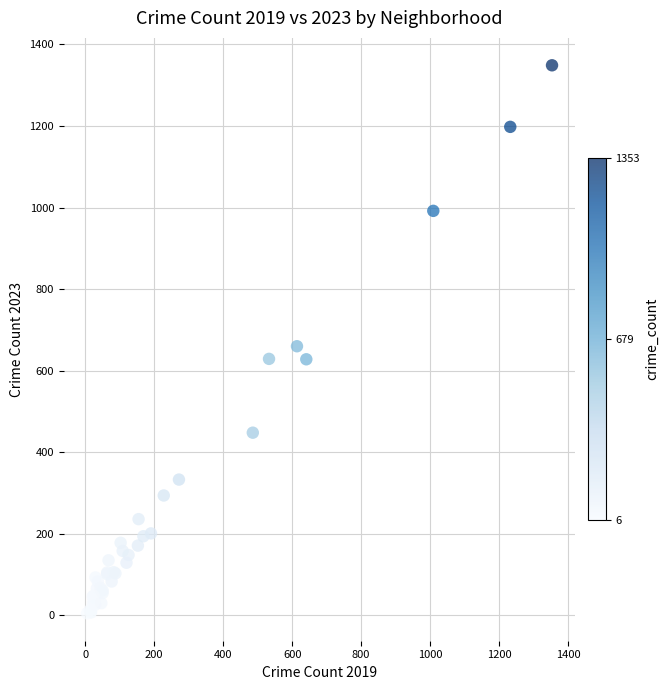

What Y value in the scatter plot is closest to 677?

660